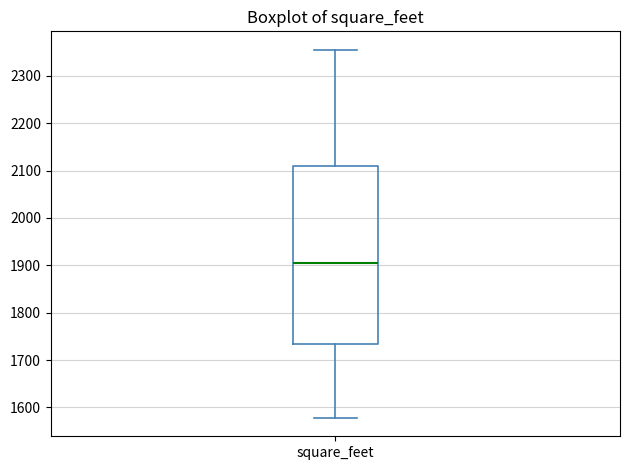

Transcribe this box plot: give where the median line is, the range the box spans, and where the two whiskers end, as read against the y-axis. The values are not printed on the chart, so give them approximately, as read against the axis.

median 1900, box 1730 to 2110, whiskers 1580 to 2360